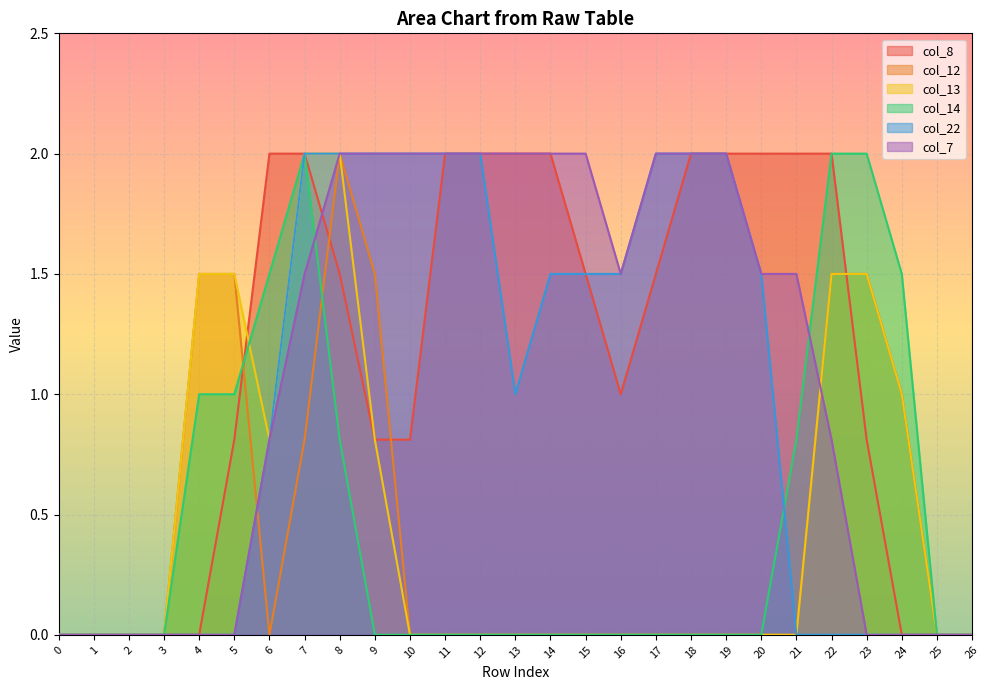

The value of col_7 at 26 is -0.9. True or false?

False